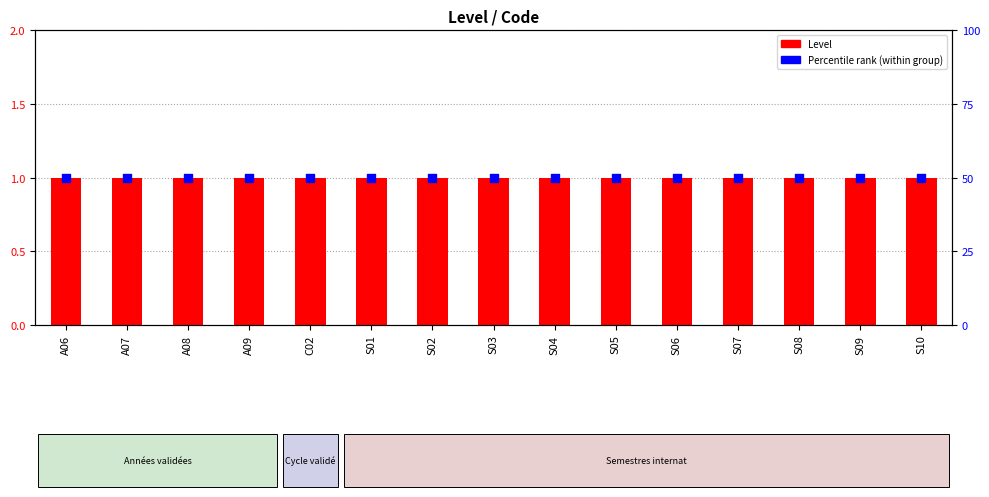

Which series contains the highest Y value?

Percentile rank (within group)